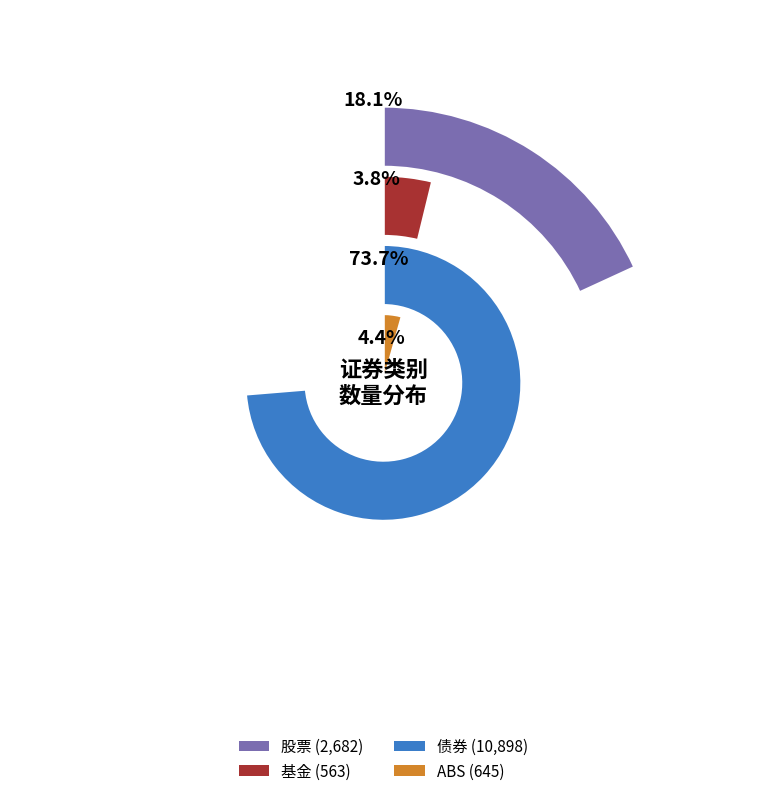

Does 基金 account for over 50% of the chart?

No